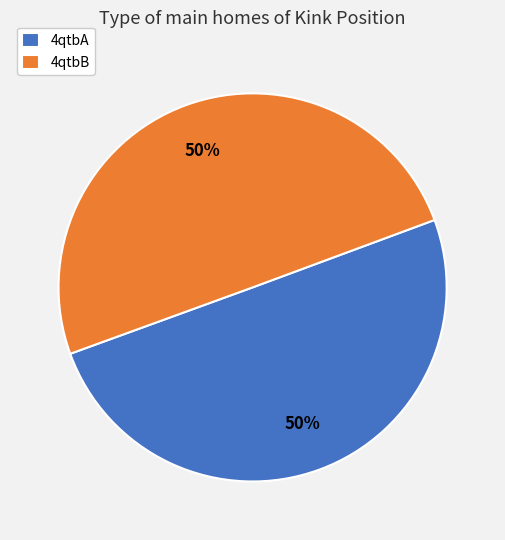

Count the number of slices in the pie.

2